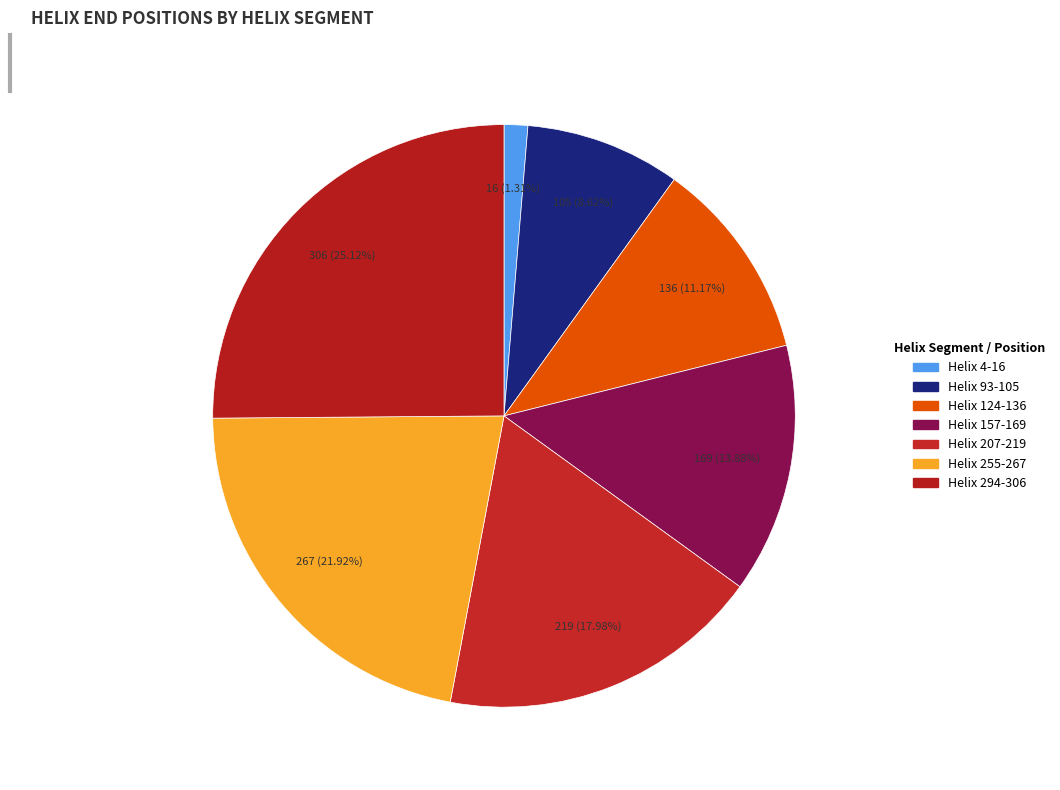

Approximately how many times larger is the value at Helix 4-16 compared to Helix 207-219?

0.1